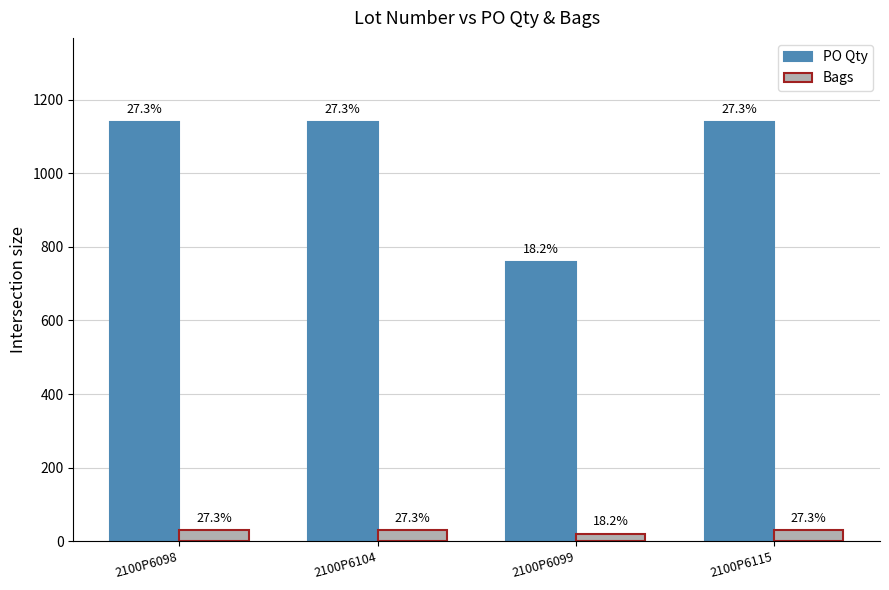

True or false: Bags has a value of 6 at 2100P6104.

False